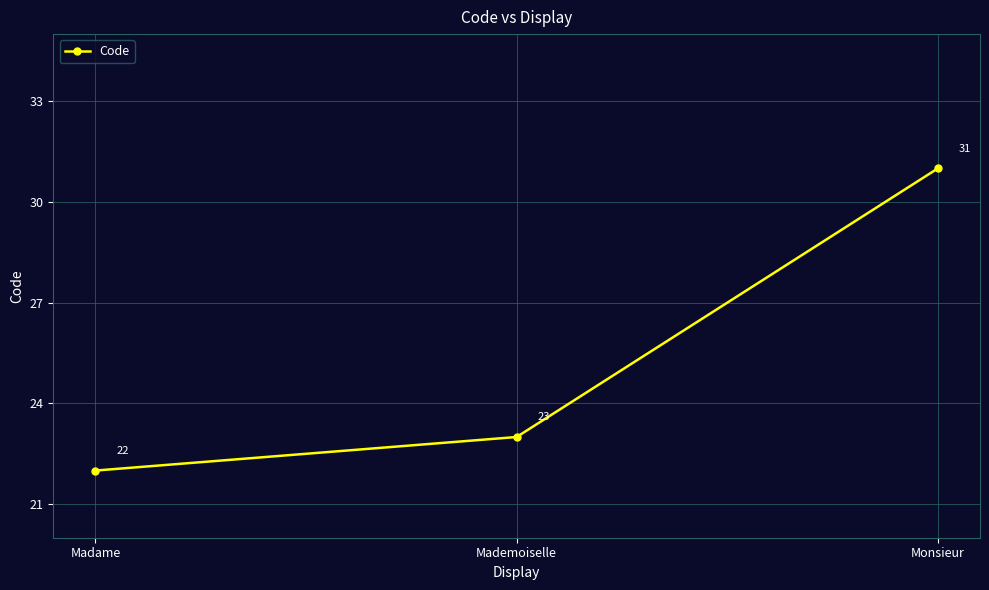

What is the change in value from Madame to Monsieur?

+9